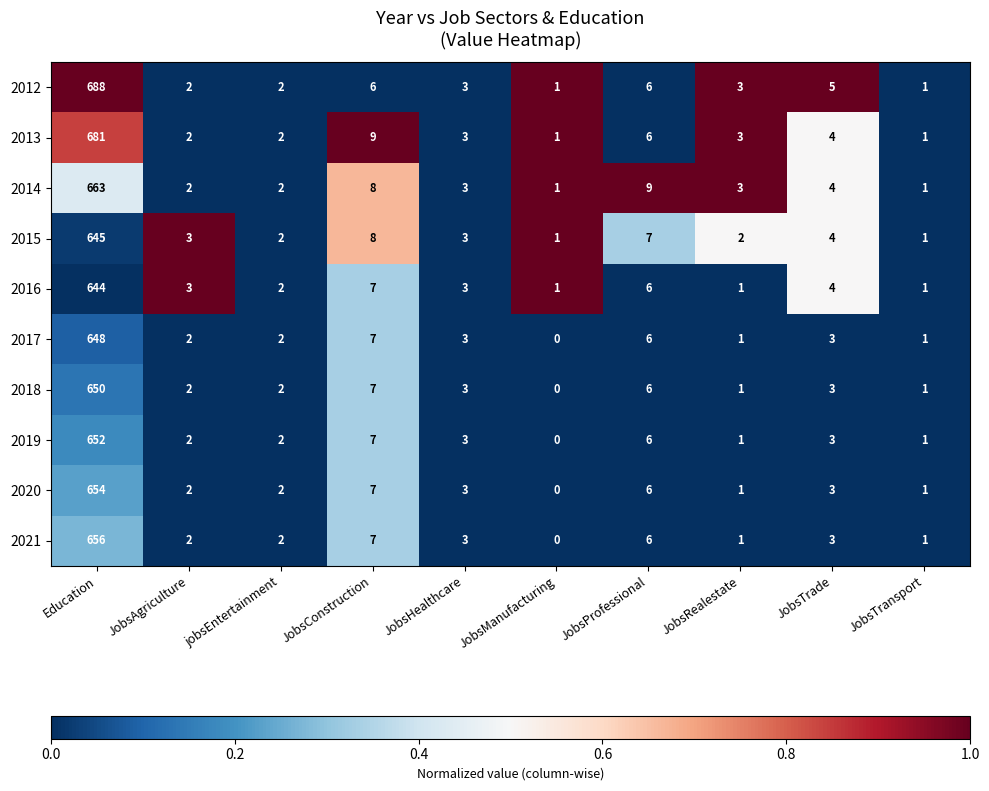

At which label is 2019 closest to 326?

JobsConstruction